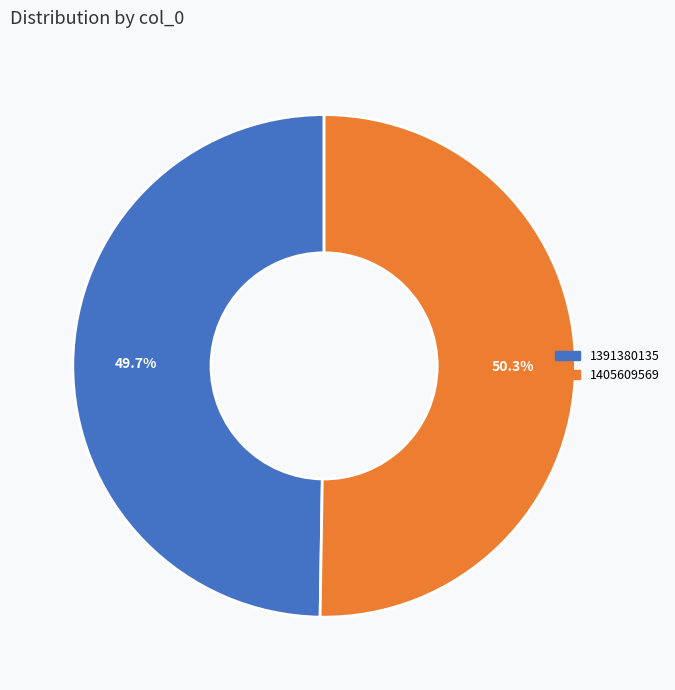

What percentage is the 1405609569 slice, to the nearest percent?

50%